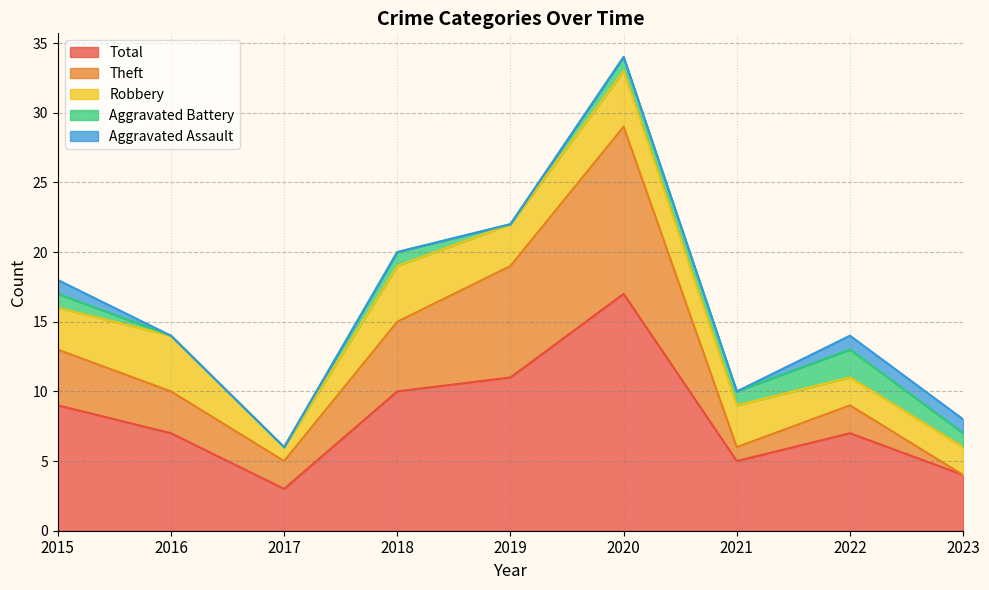

True or false: Total and Robbery cross at least once.

False